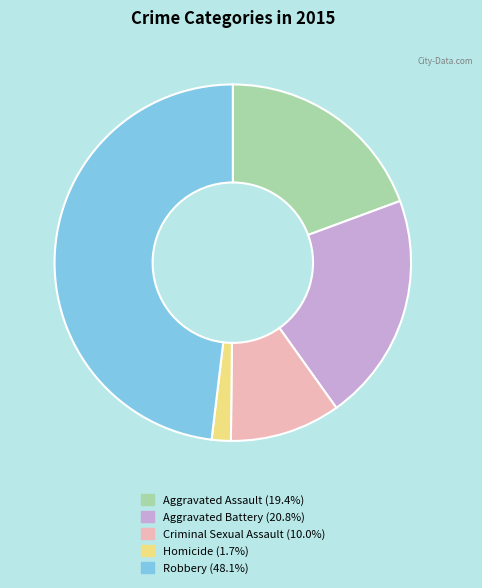

Which slice is the smallest?

Homicide